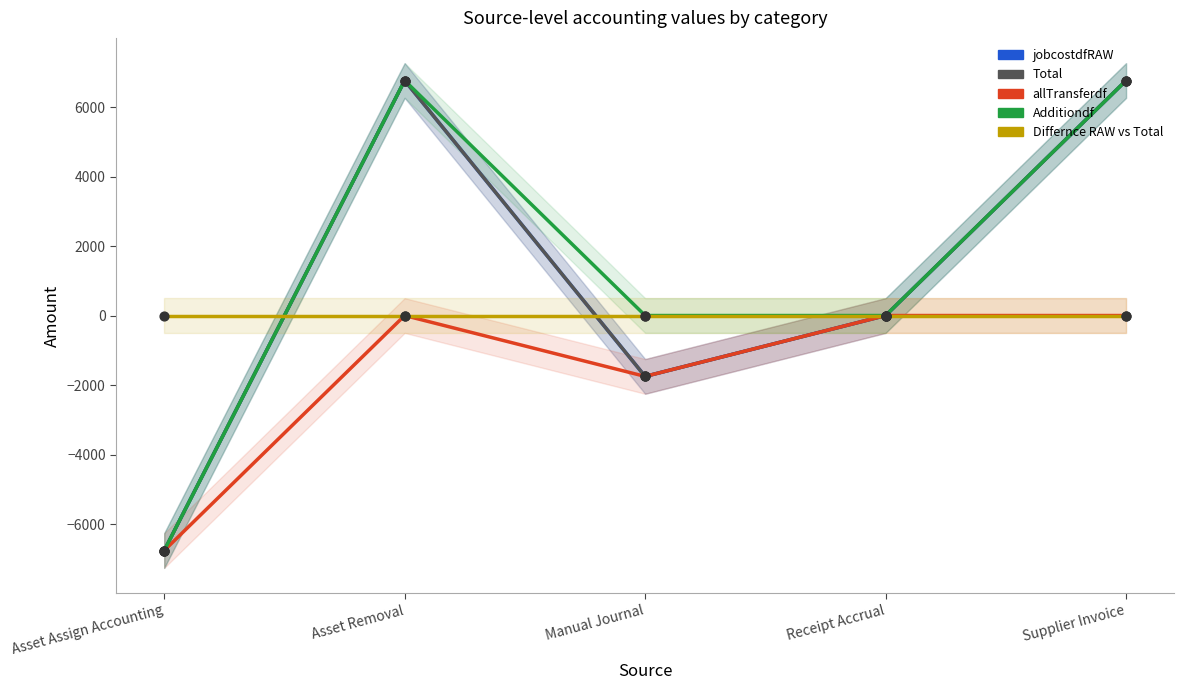

At which category is the sum across all series the highest?

Asset Removal